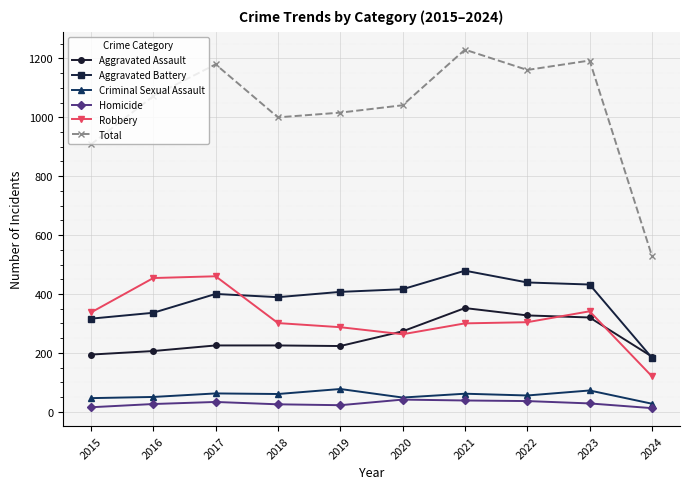

What is the maximum value shown in the chart?

1230